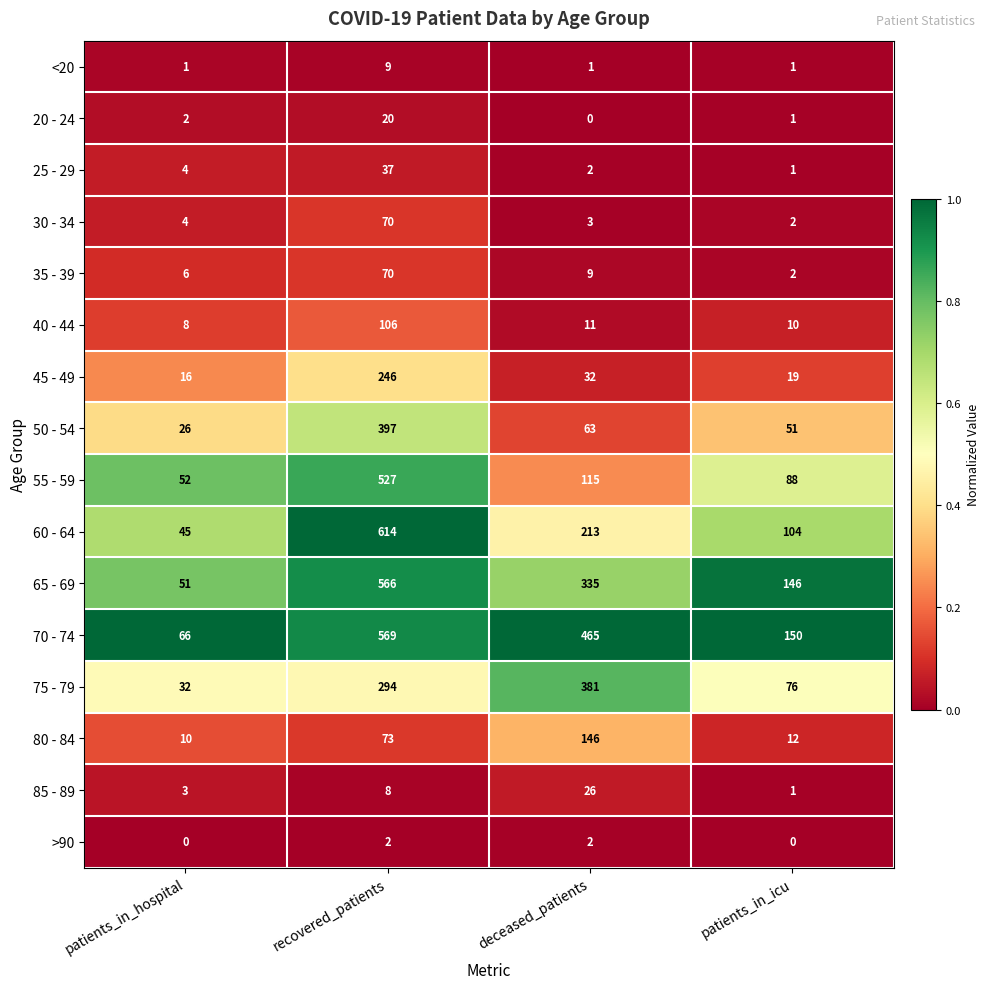

Which category has the highest value in the 30 - 34 series?

recovered_patients